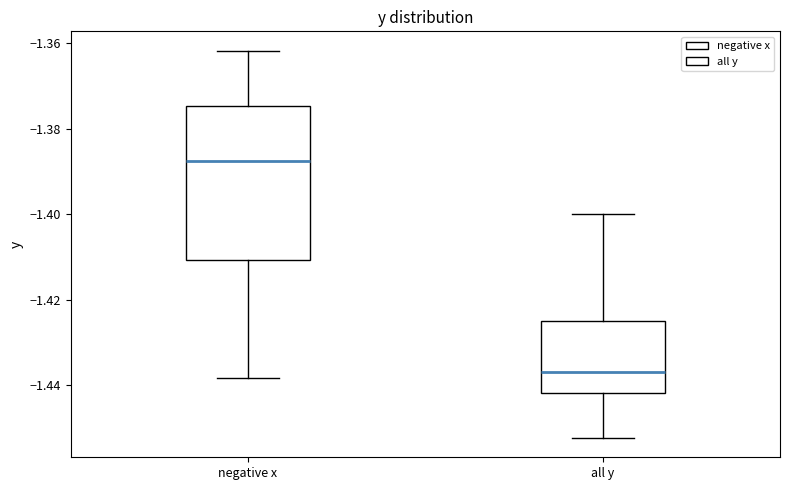

Which box is the tallest, from its lower edge to its upper edge?

negative x